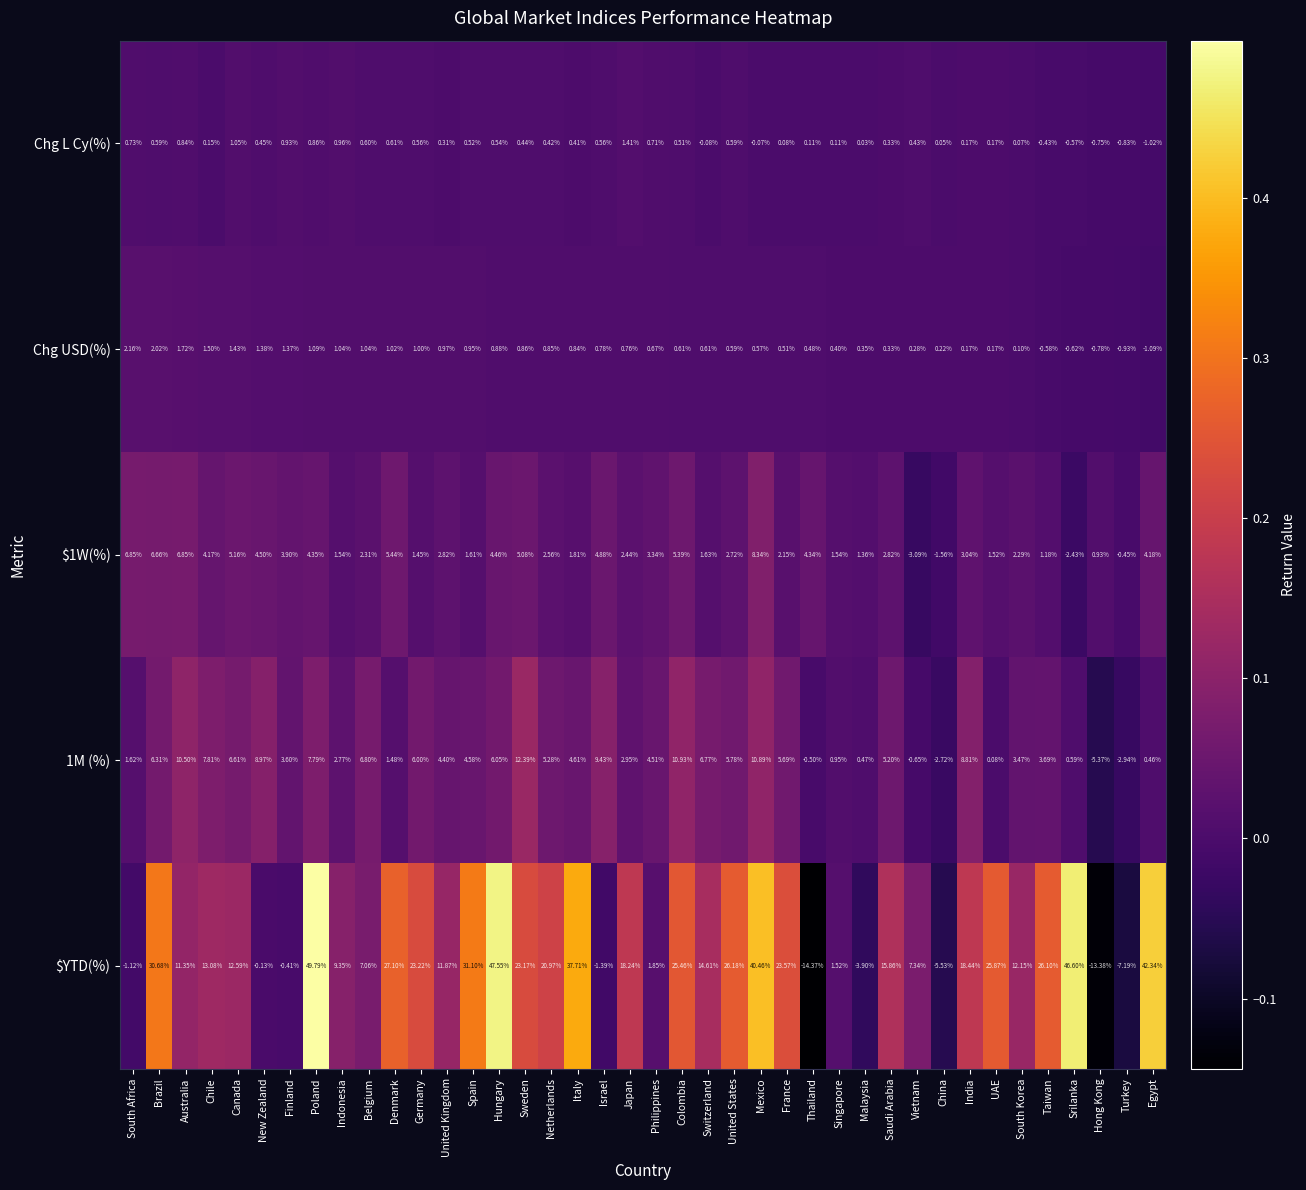

Which label corresponds to the smallest value in the chart?

Thailand